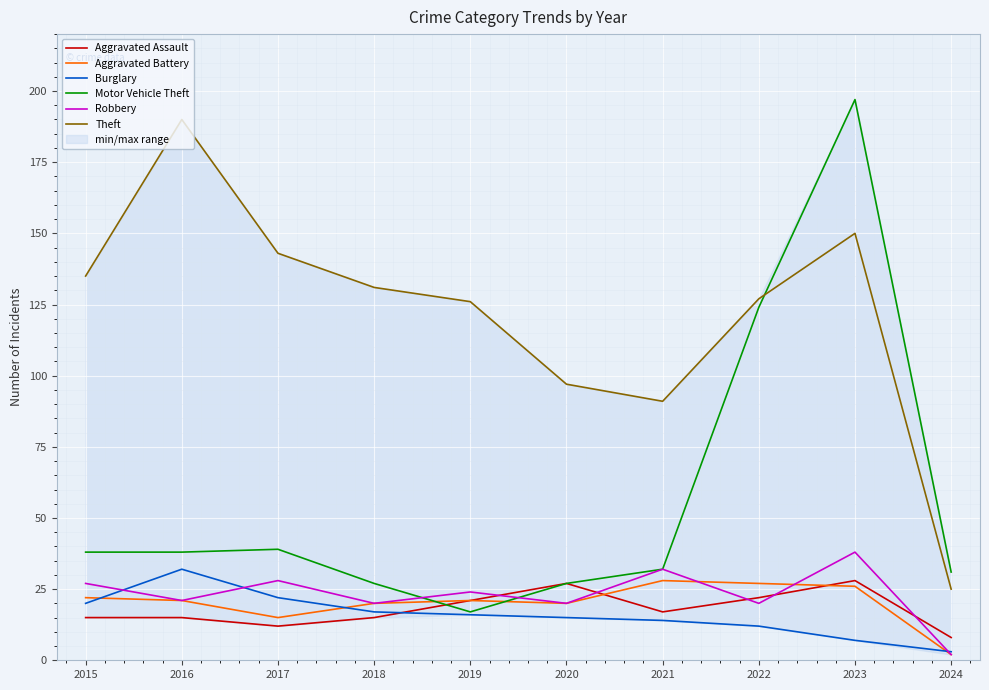

What is the value of the Theft point at the 2nd from the left?

190